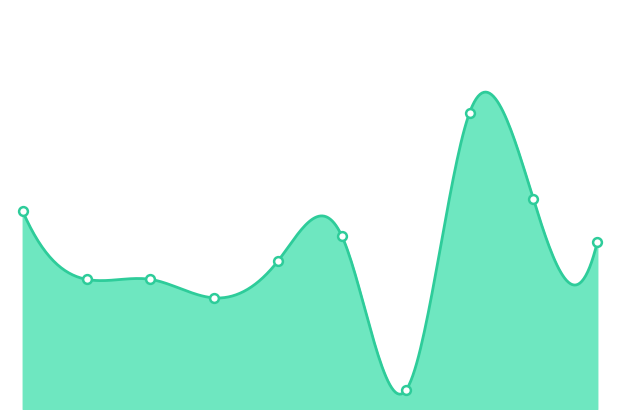

Between 2015-11-18 and 2015-08-07, which is larger?

2015-11-18